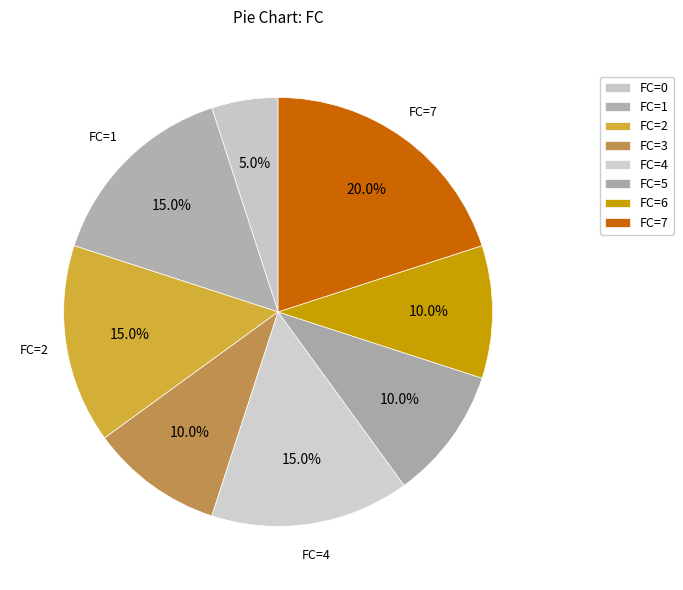

Count the number of slices in the pie.

8